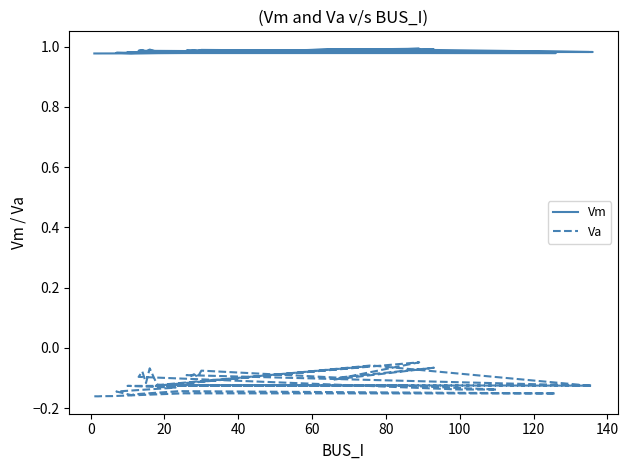

Does the chart display data point markers on the line(s)?

No